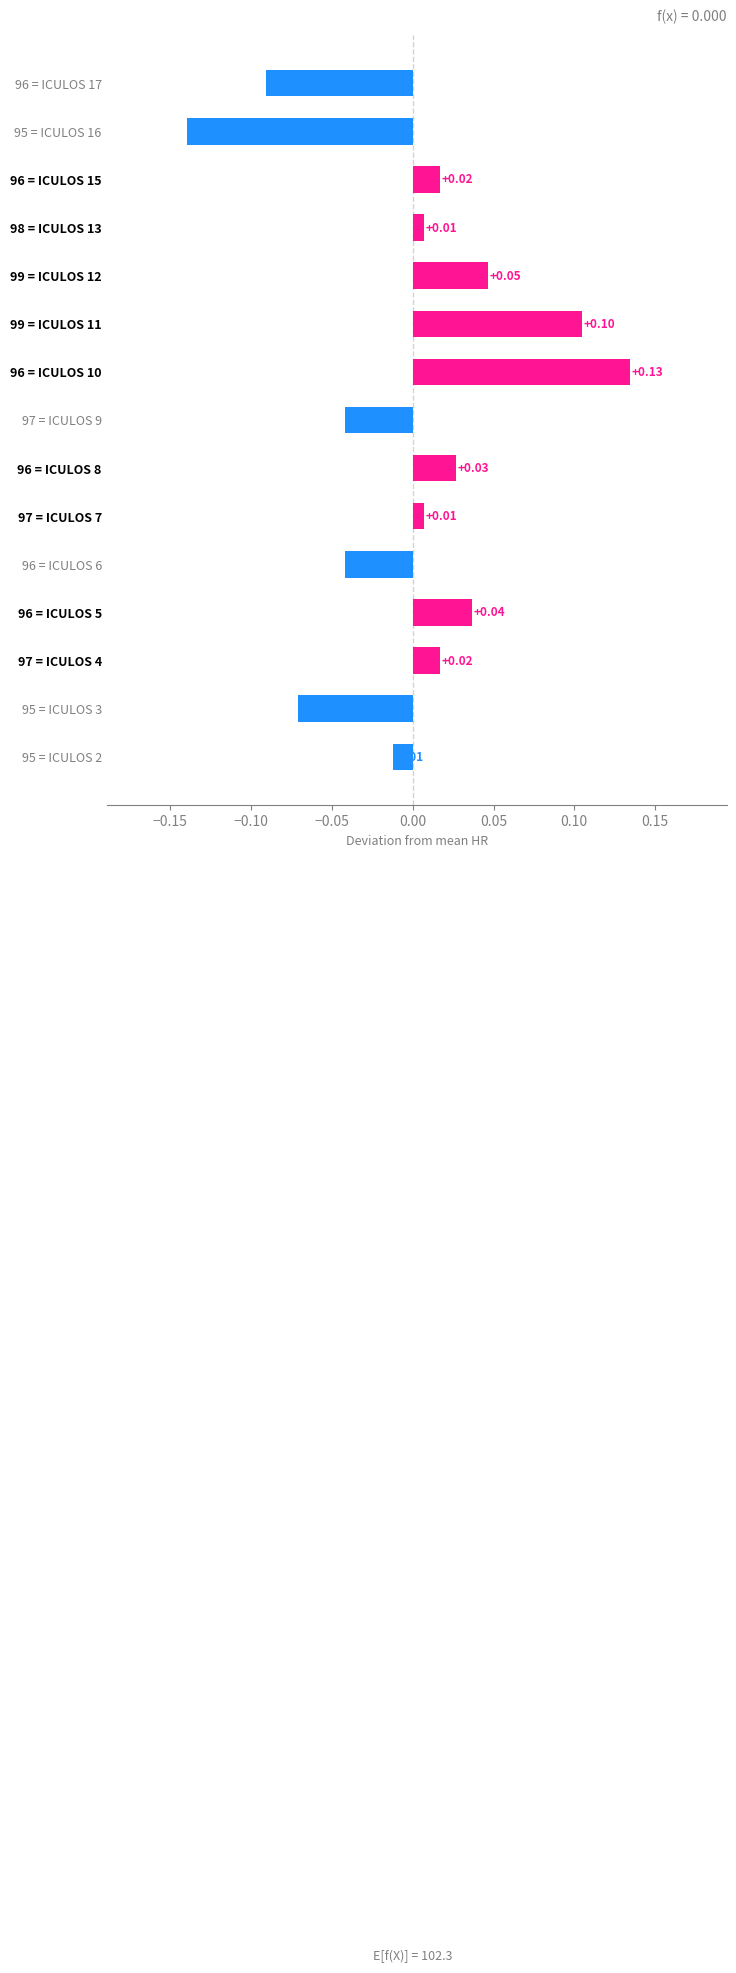

What is the change in value from 96 = ICULOS 6 to 96 = ICULOS 10?

+0.2